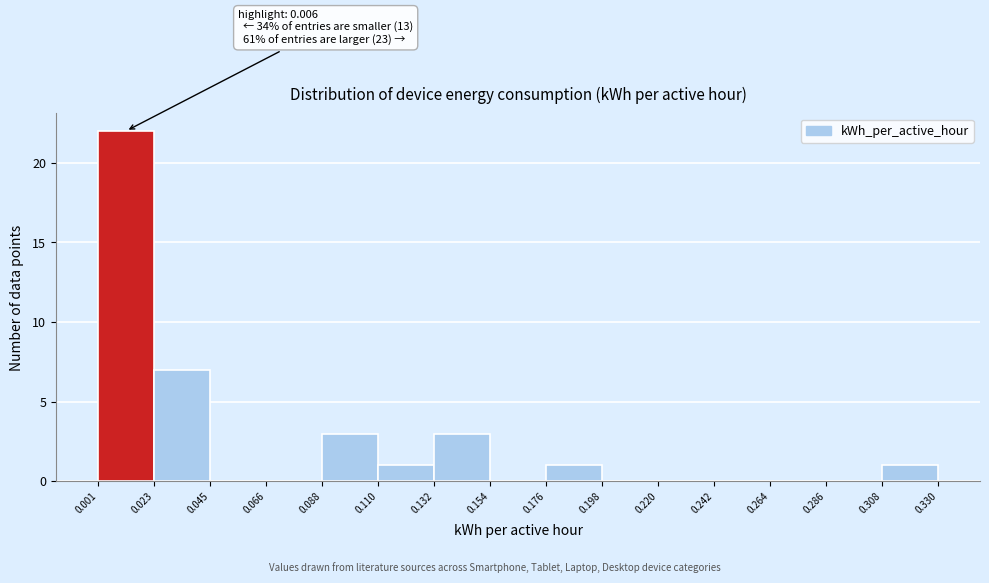

Over which range of the x-axis is the bar tallest?

0.001 to 0.023